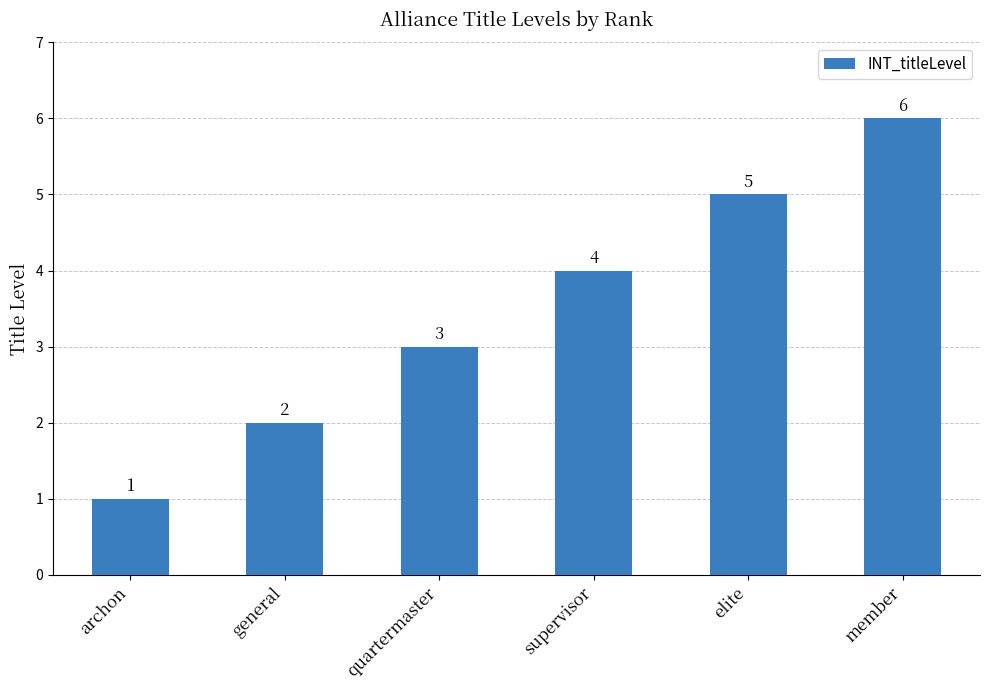

Between general and archon, which is larger?

general